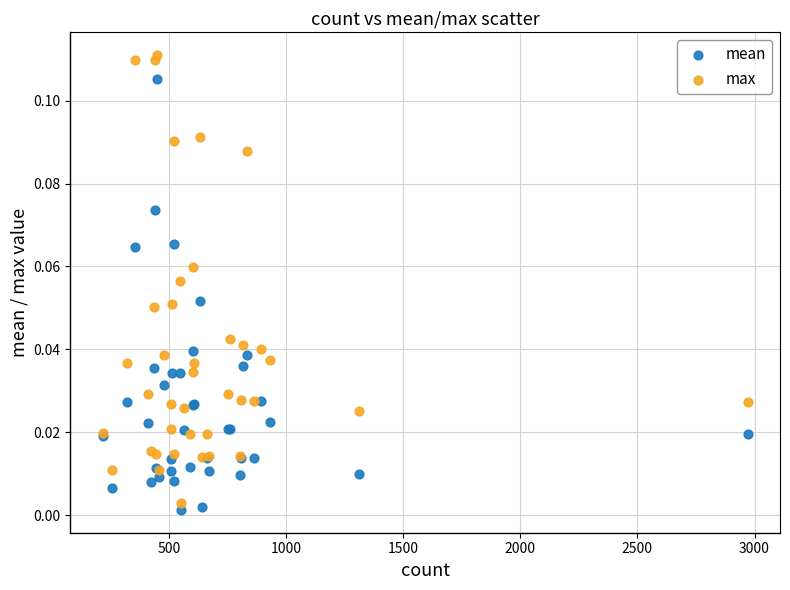

What is the X range (max minus min) for the scatter plot?

2754.0